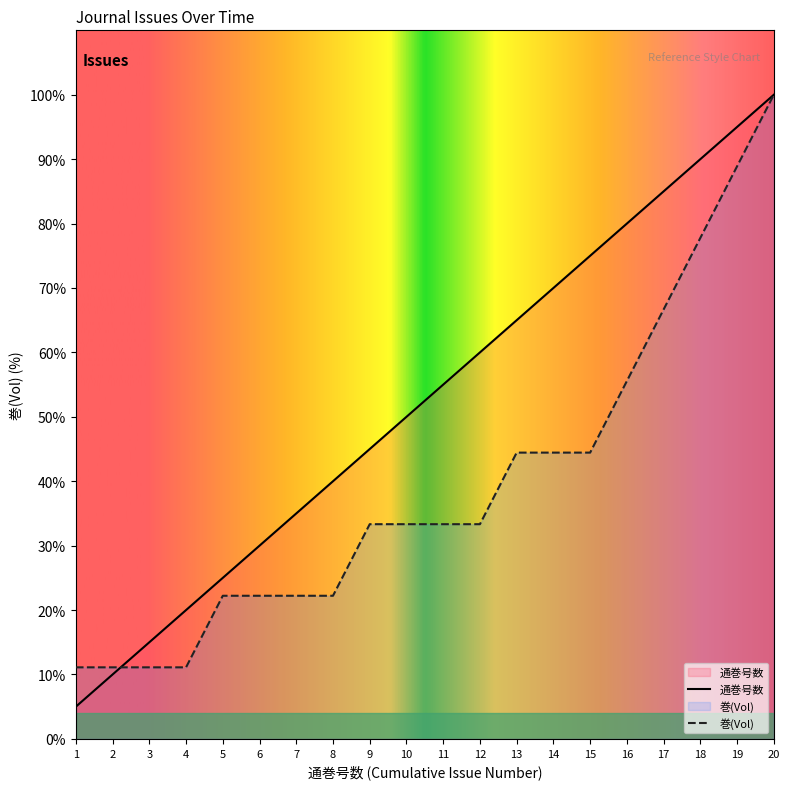

Which series has the widest spread of values?

通巻号数